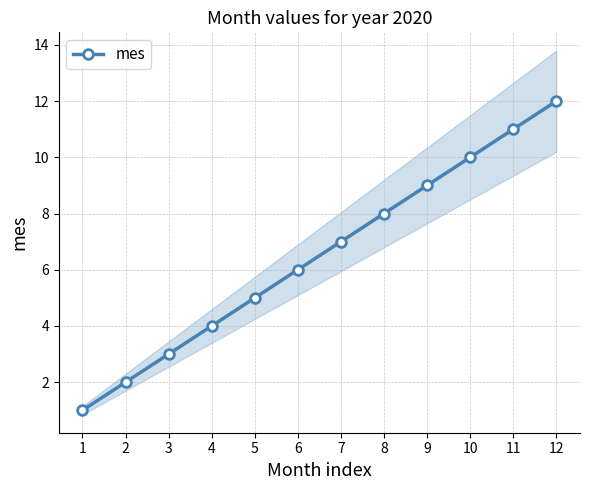

What is the difference between the maximum and second lowest values?

10